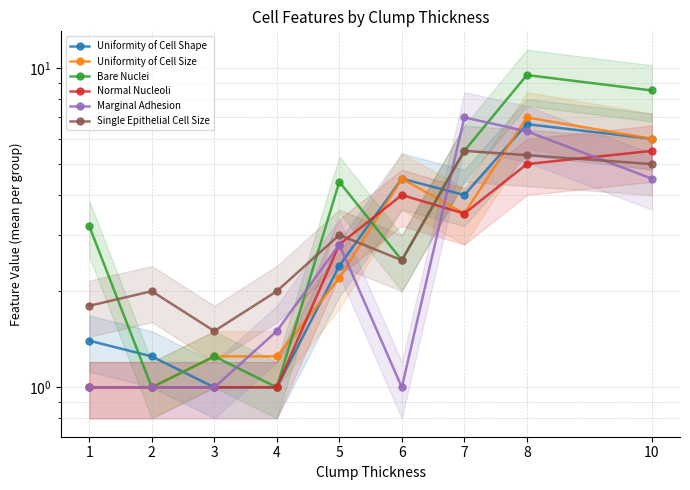

Does the chart display data point markers on the line(s)?

Yes